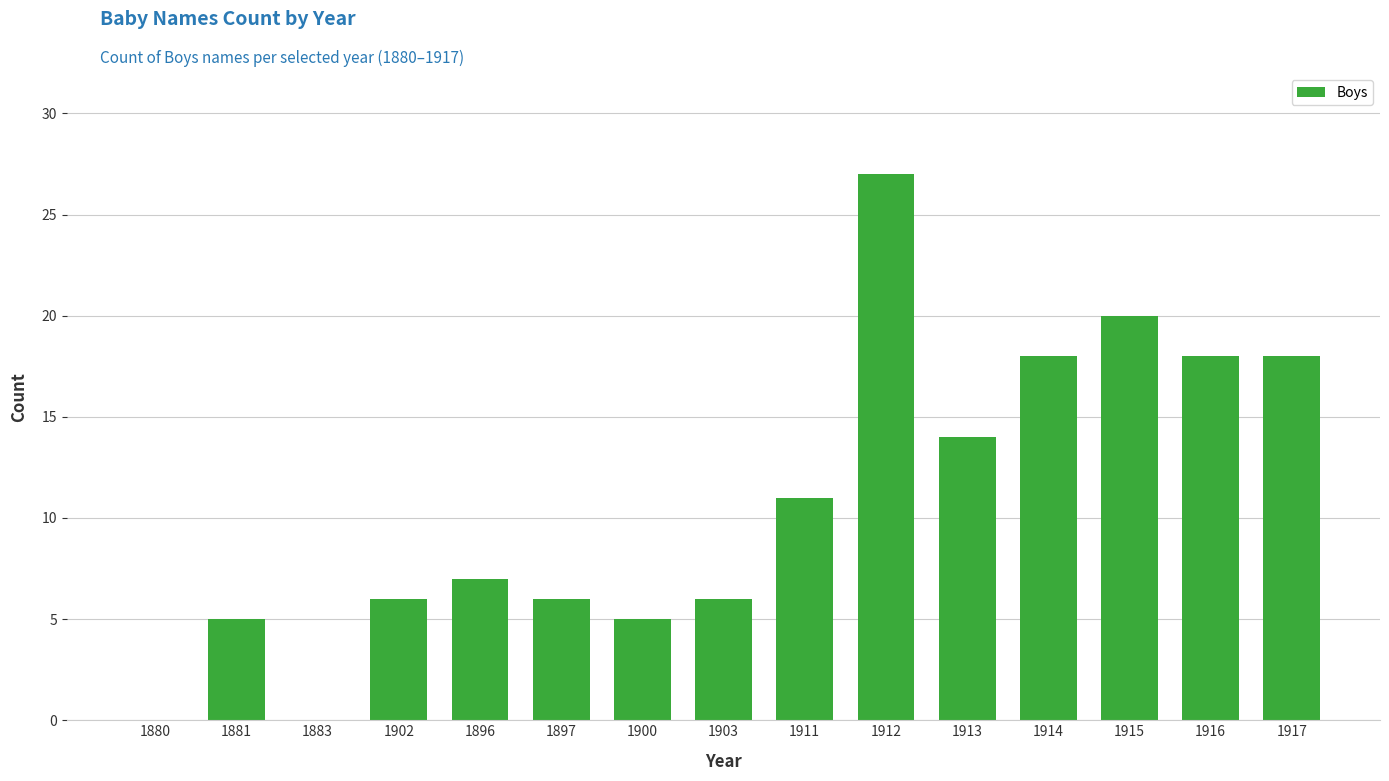

What is the ratio of the value at 1902 to the value at 1914?

0.3